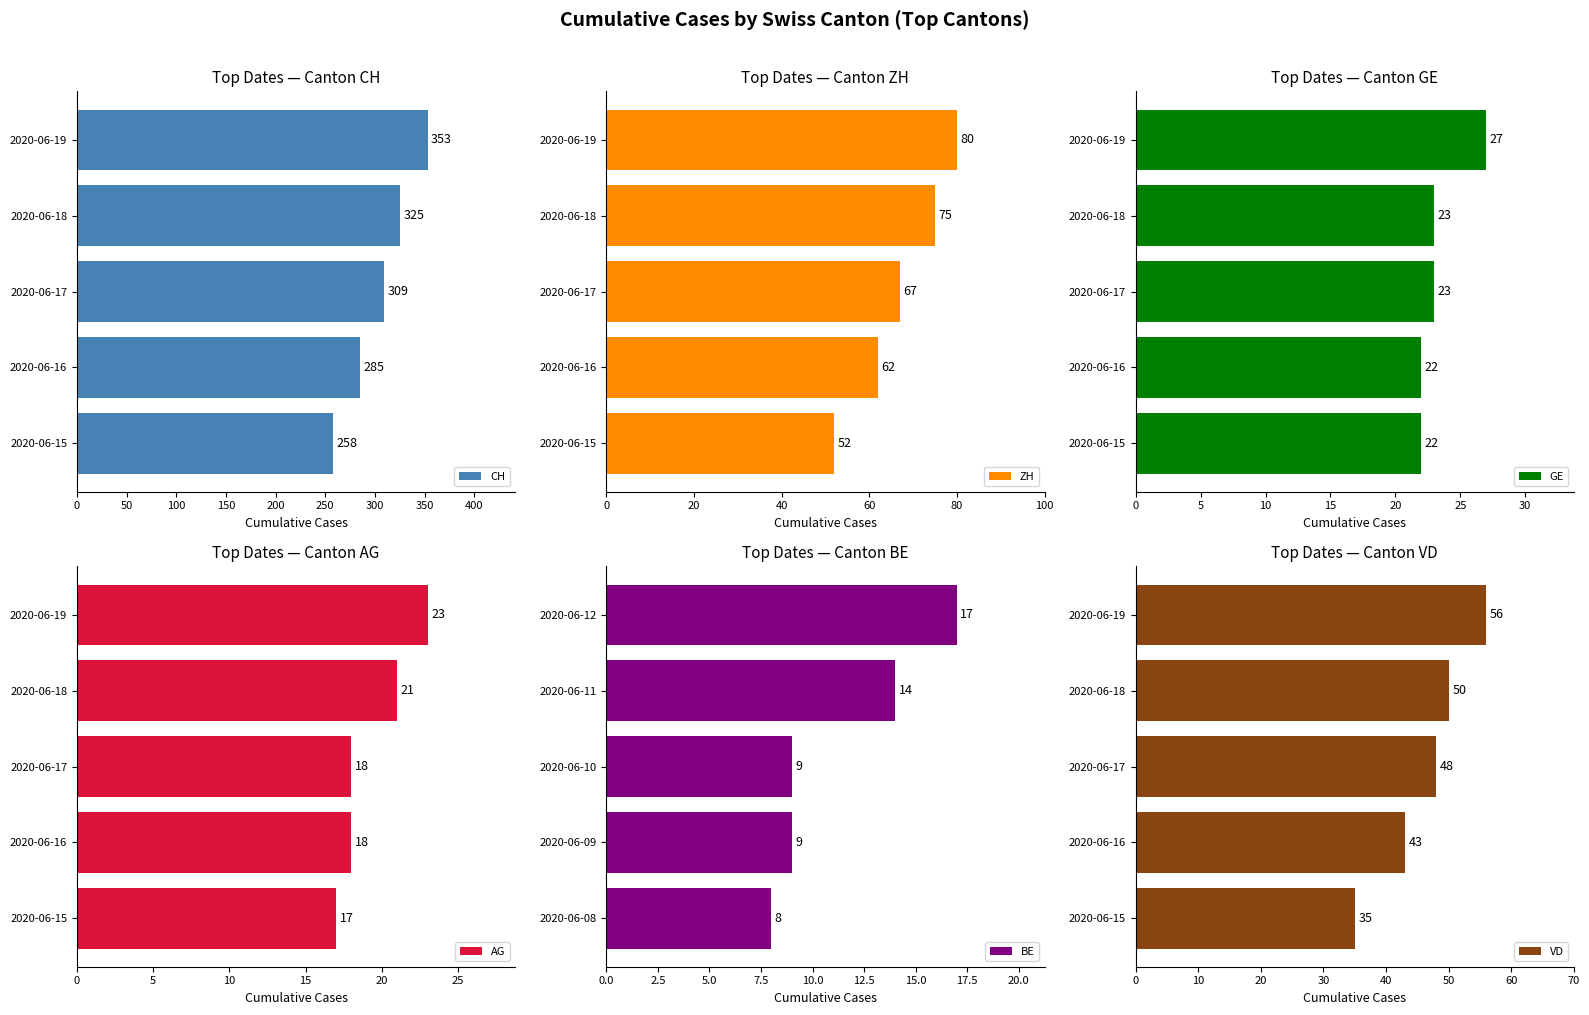

Which series has the widest spread of values?

CH